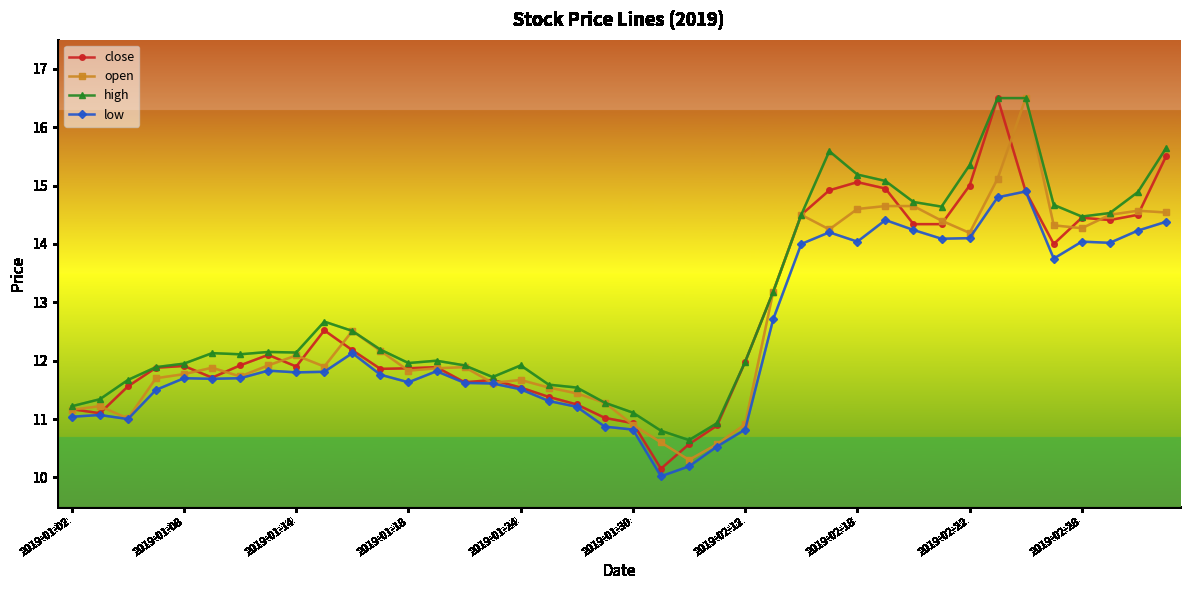

True or false: close has more than 0 points higher than both neighbors.

True